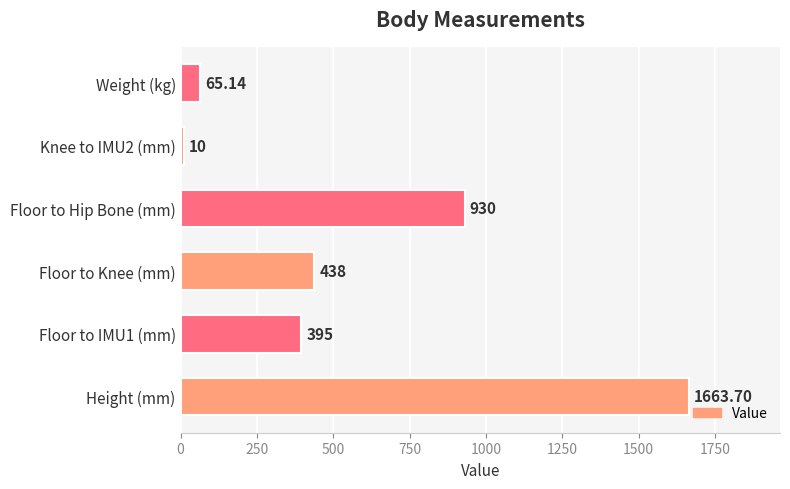

Are the bars horizontal?

Yes